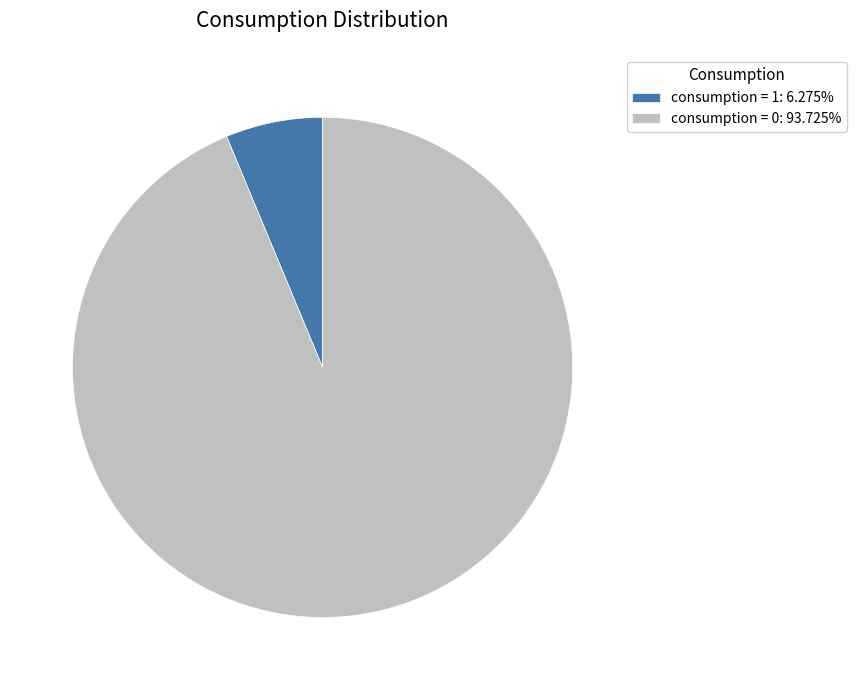

Approximately how many times larger is the value at consumption = 0: 93.725% compared to consumption = 1: 6.275%?

14.9